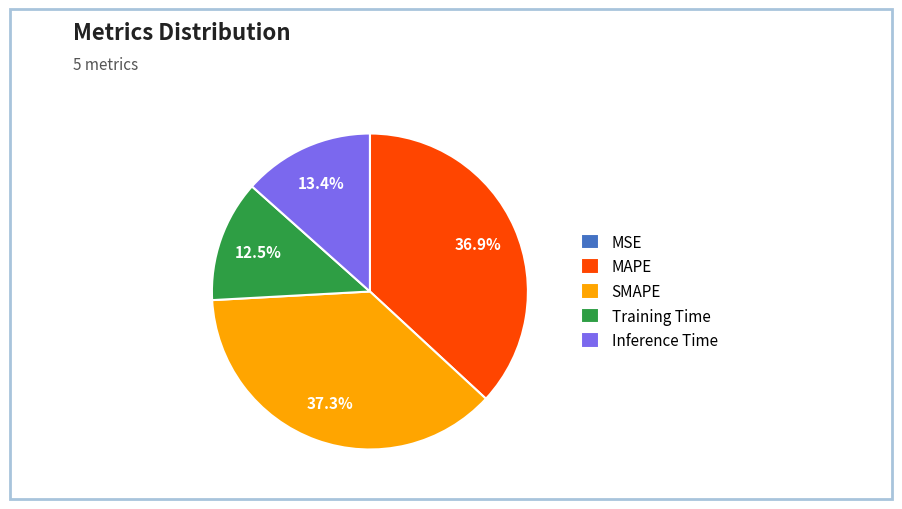

Does SMAPE represent more than half of the total?

No